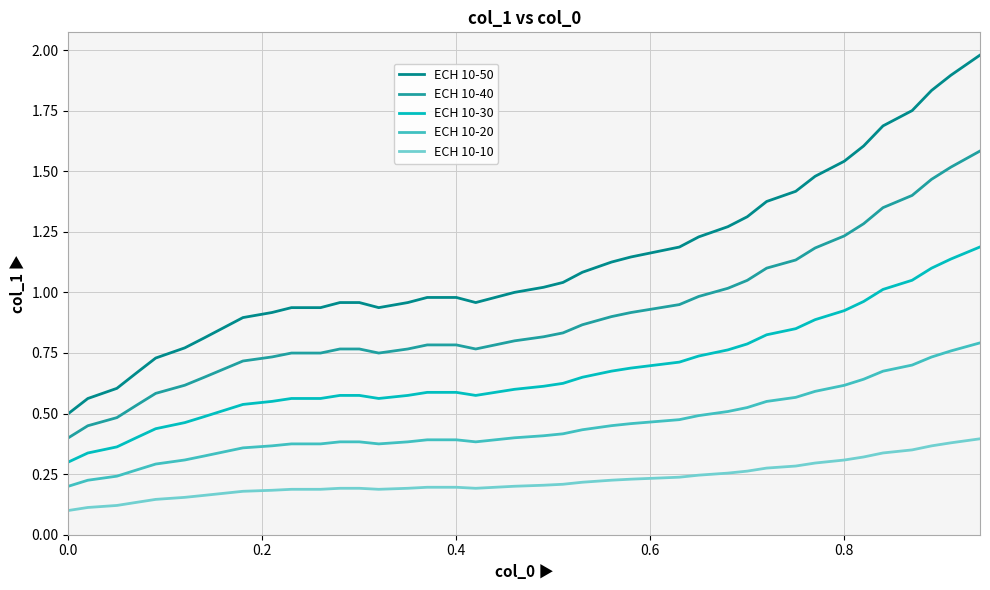

List the series in order of their overall mean, highest first.

ECH 10-50, ECH 10-40, ECH 10-30, ECH 10-20, ECH 10-10